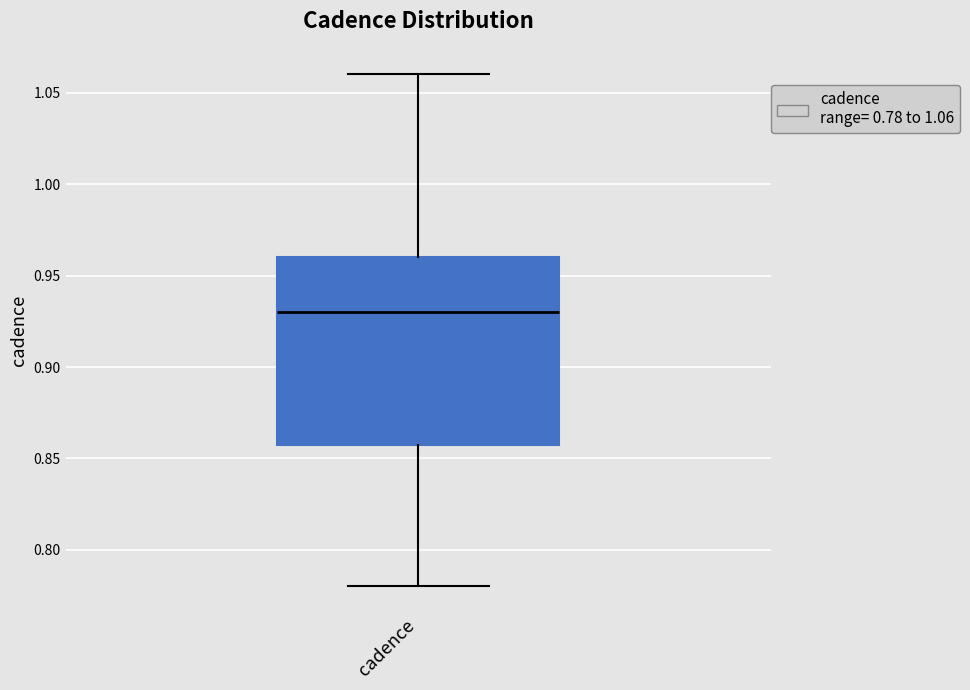

Transcribe this box plot: give where the median line is, the range the box spans, and where the two whiskers end, as read against the y-axis. The values are not printed on the chart, so give them approximately, as read against the axis.

median 0.93, box 0.86 to 0.96, whiskers 0.78 to 1.06